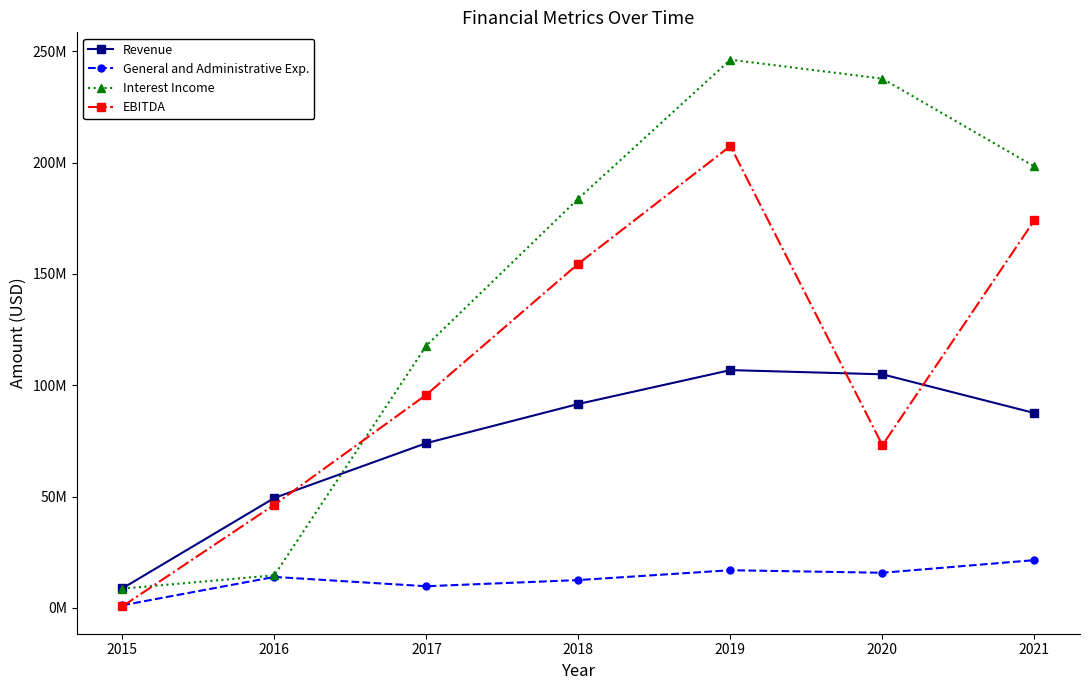

Does the chart have visible grid lines?

No